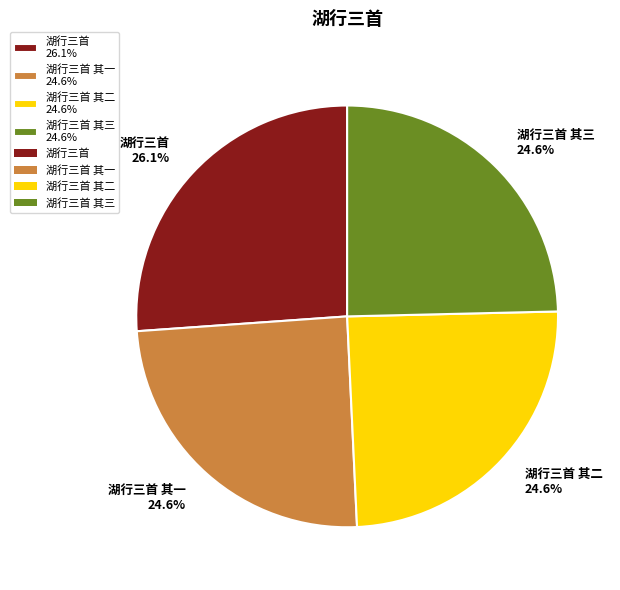

Between 湖行三首 其二 24.6% and 湖行三首 26.1%, which is larger?

湖行三首 26.1%